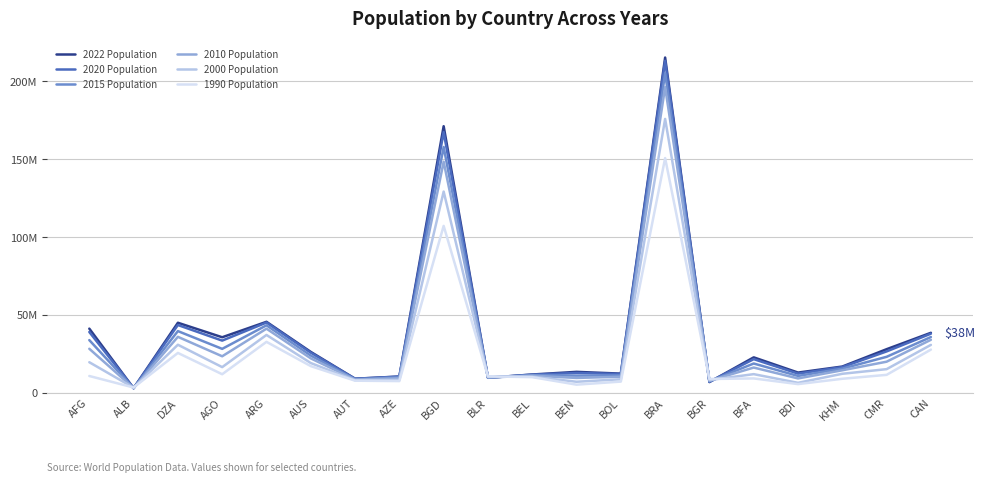

What are all the series names shown in the legend?

2022 Population, 2020 Population, 2015 Population, 2010 Population, 2000 Population, 1990 Population